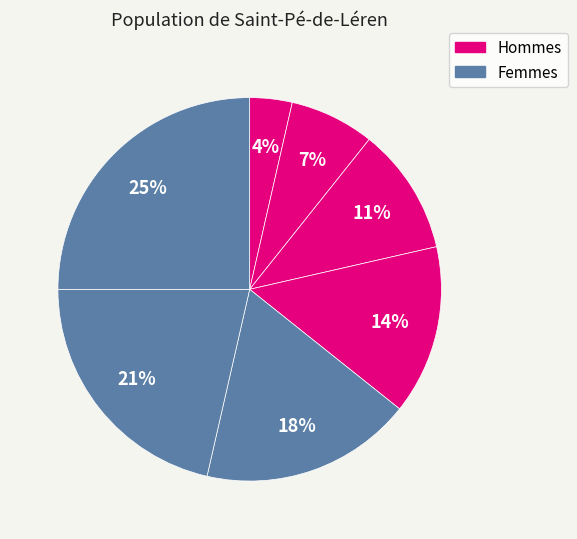

Count the number of slices in the pie.

7